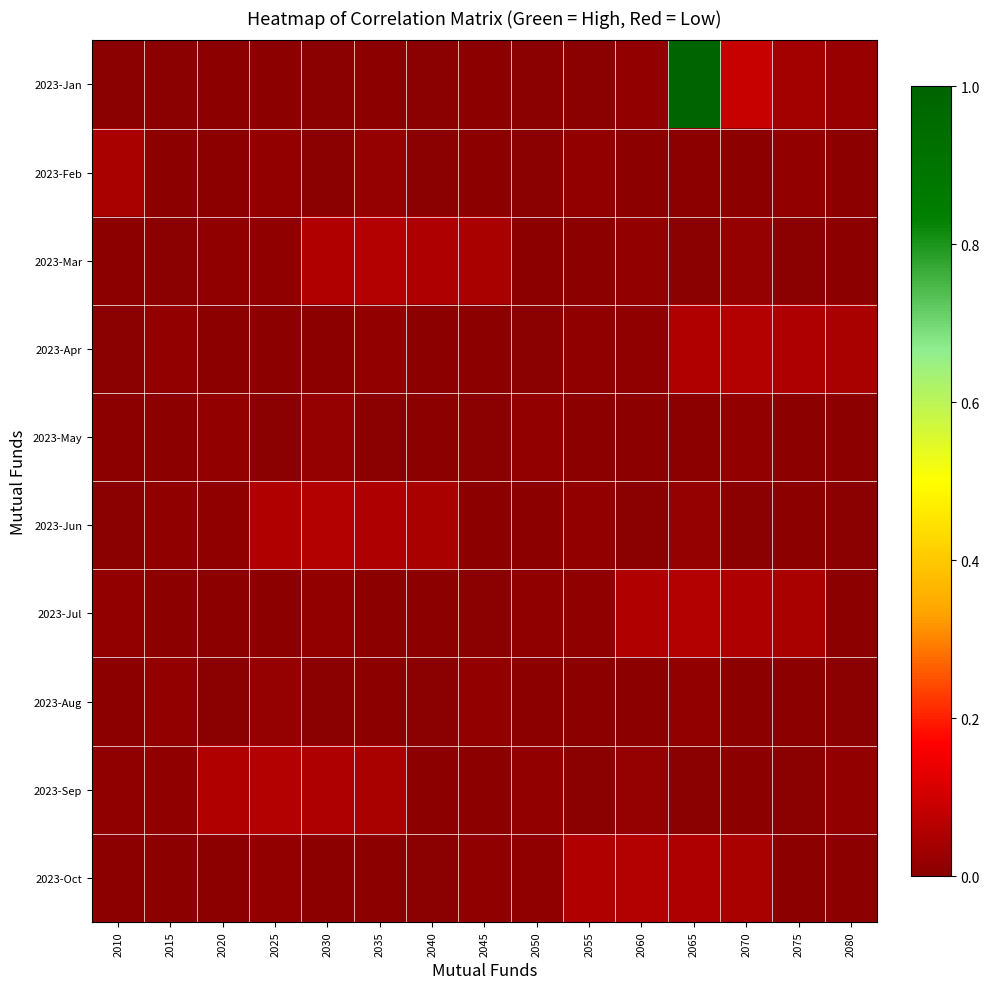

At 2065, list the series in order from largest to smallest.

2023-Jan, 2023-Jul, 2023-Apr, 2023-Oct, 2023-Jun, 2023-Aug, 2023-Feb, 2023-May, 2023-Sep, 2023-Mar